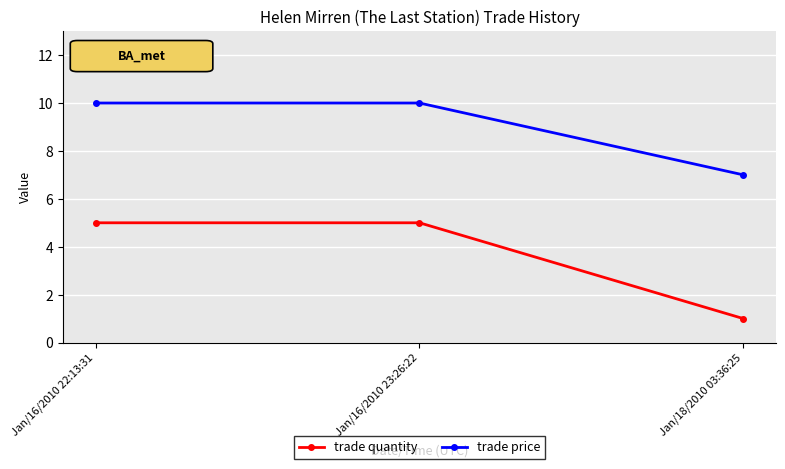

What are all the series names shown in the legend?

trade quantity, trade price